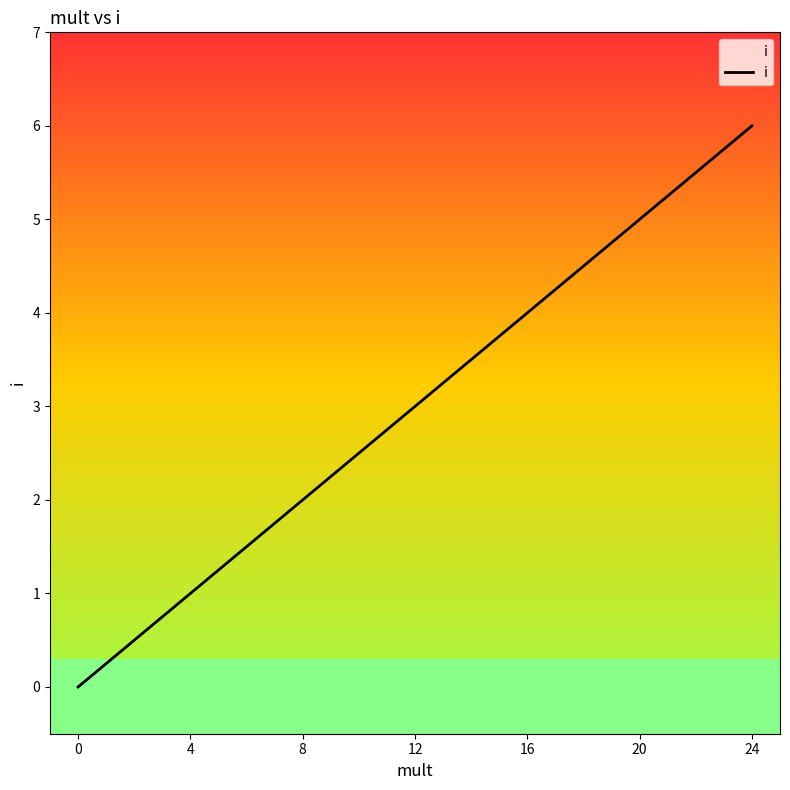

At which category does the chart reach its peak across all series?

24